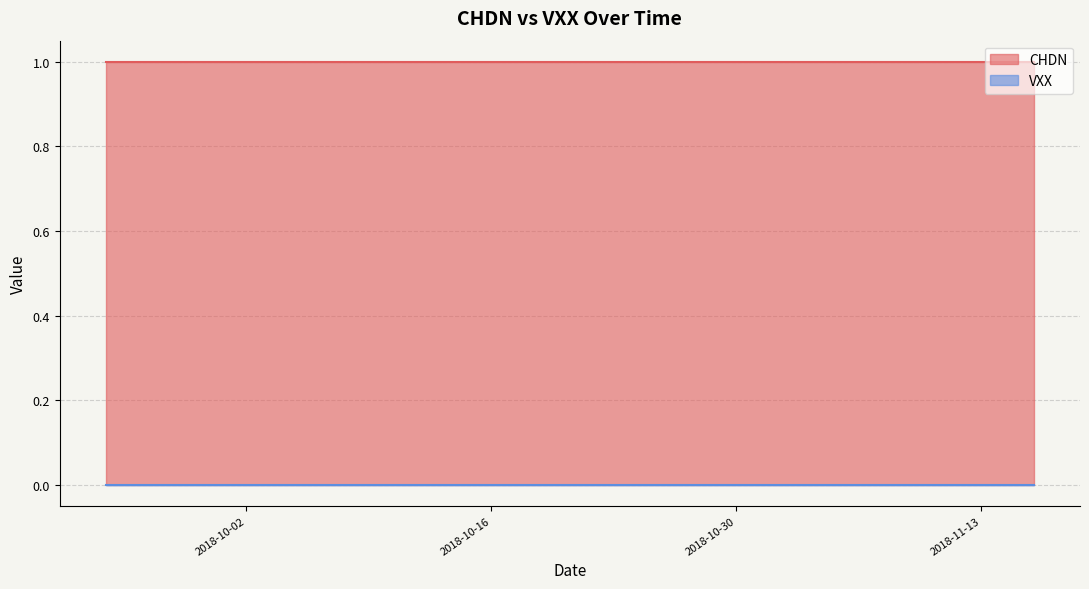

Reading right to left, list all the values displayed in this chart.

CHDN: 39=1	38=1	37=1	36=1	35=1	34=1	33=1	32=1	31=1	30=1	29=1	28=1	27=1	26=1	25=1	24=1	23=1	22=1	21=1	20=1	19=1	18=1	17=1	16=1	15=1	14=1	13=1	12=1	11=1	10=1	9=1	8=1	7=1	6=1	5=1	4=1	3=1	2=1	VXX=1	CHDN=1
VXX: 39=0	38=0	37=0	36=0	35=0	34=0	33=0	32=0	31=0	30=0	29=0	28=0	27=0	26=0	25=0	24=0	23=0	22=0	21=0	20=0	19=0	18=0	17=0	16=0	15=0	14=0	13=0	12=0	11=0	10=0	9=0	8=0	7=0	6=0	5=0	4=0	3=0	2=0	VXX=0	CHDN=0